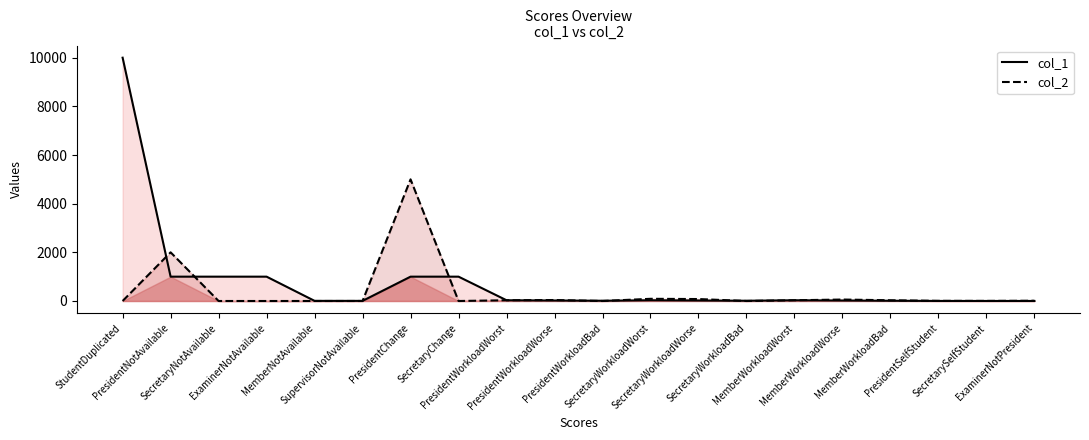

At which category does col_2 line reach its first local valley?

SecretaryChange